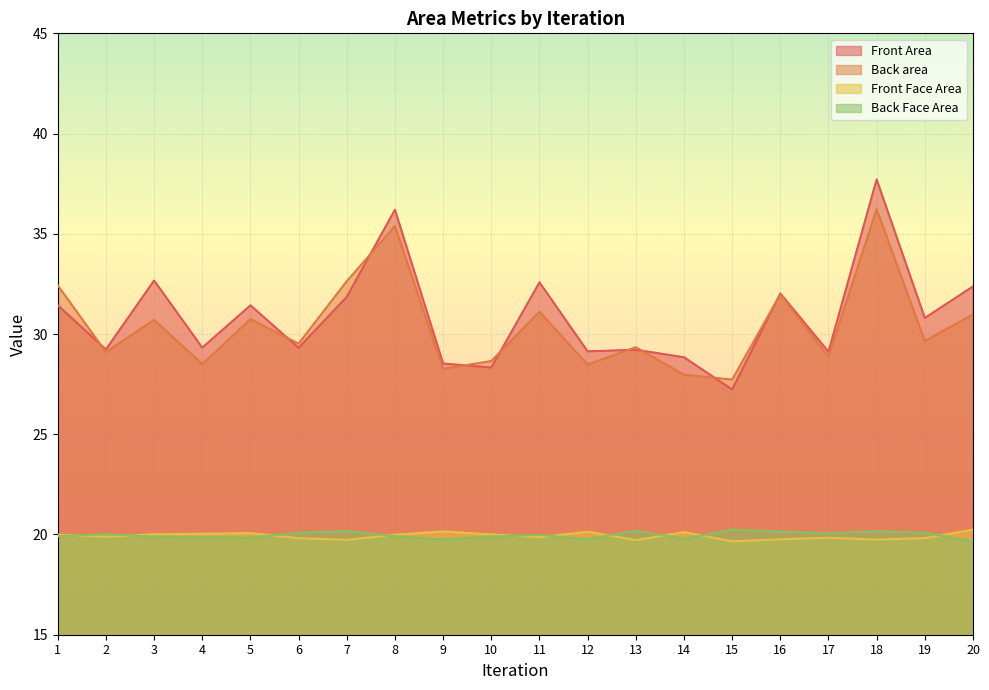

Reading left to right, list all the values displayed in this chart.

Front Area: 31.4	29.2	32.7	29.3	31.4	29.3	31.9	36.2	28.5	28.3	32.6	29.1	29.2	28.8	27.2	32.0	29.1	37.7	30.8	32.4
Back area: 32.4	29.1	30.7	28.5	30.7	29.5	32.6	35.4	28.3	28.7	31.1	28.5	29.3	28.0	27.7	32.0	28.9	36.2	29.7	31.0
Front Face Area: 20.0	19.9	20.0	20.0	20.1	19.8	19.7	20.0	20.2	20.0	19.9	20.1	19.7	20.1	19.7	19.8	19.8	19.7	19.8	20.2
Back Face Area: 19.9	20.0	19.9	19.9	19.8	20.1	20.2	19.9	19.8	19.9	20.0	19.8	20.2	19.8	20.2	20.1	20.1	20.2	20.1	19.7